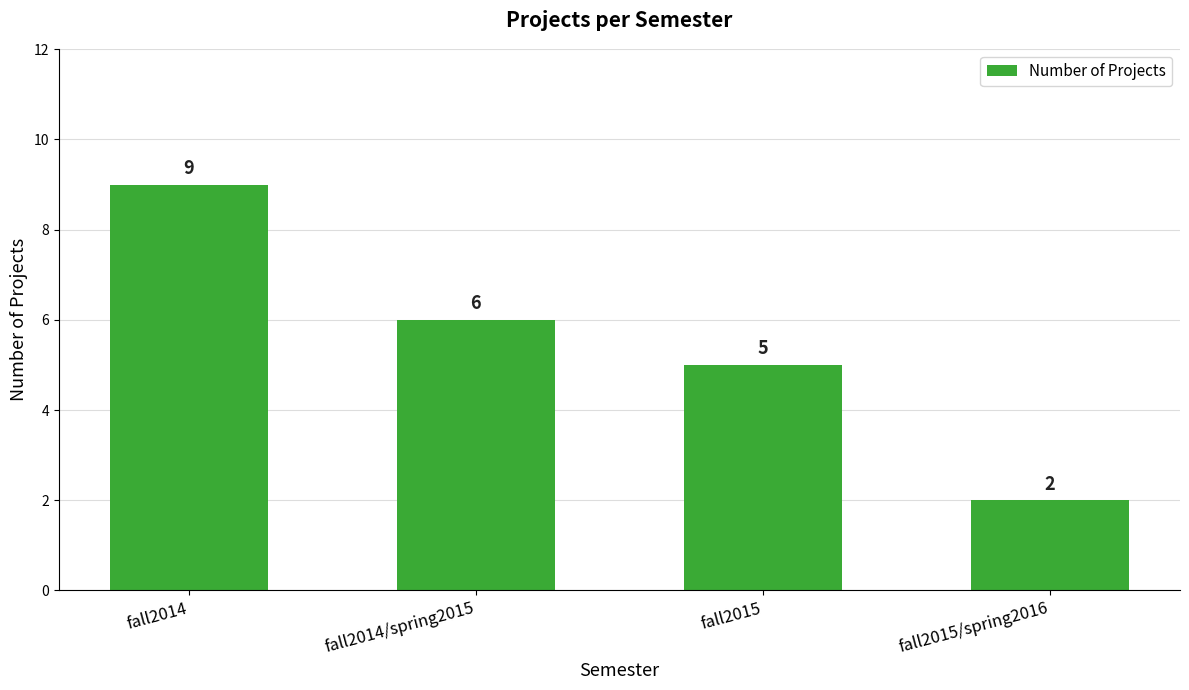

What is the average value?

6